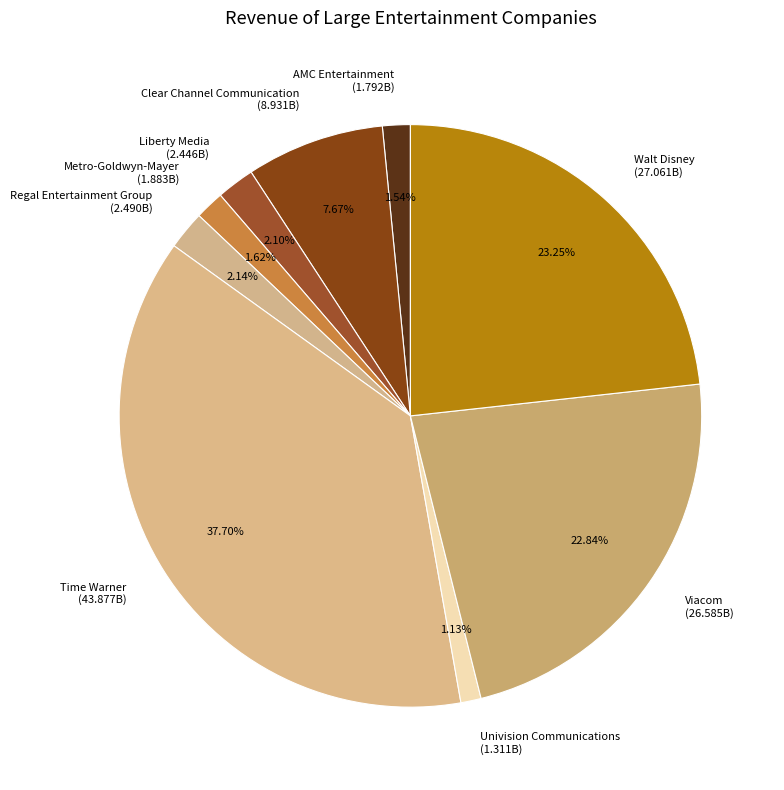

How much of the chart is everything except Time Warner?

62.3%